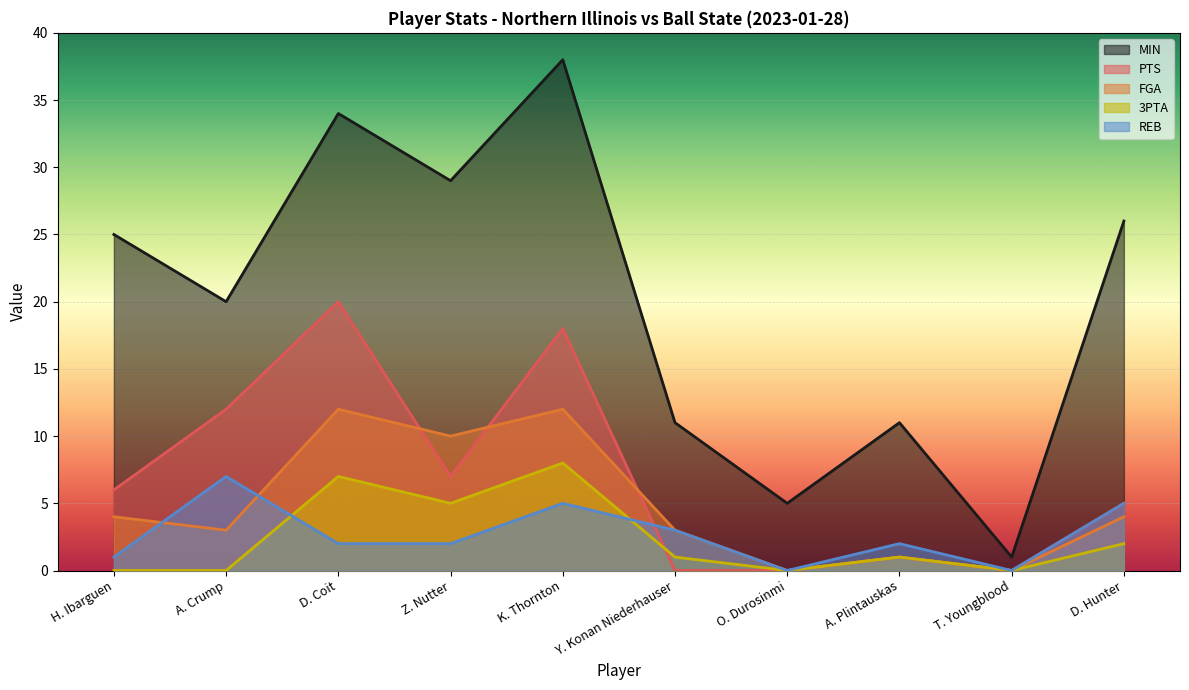

How many data points in REB are less than 2?

3